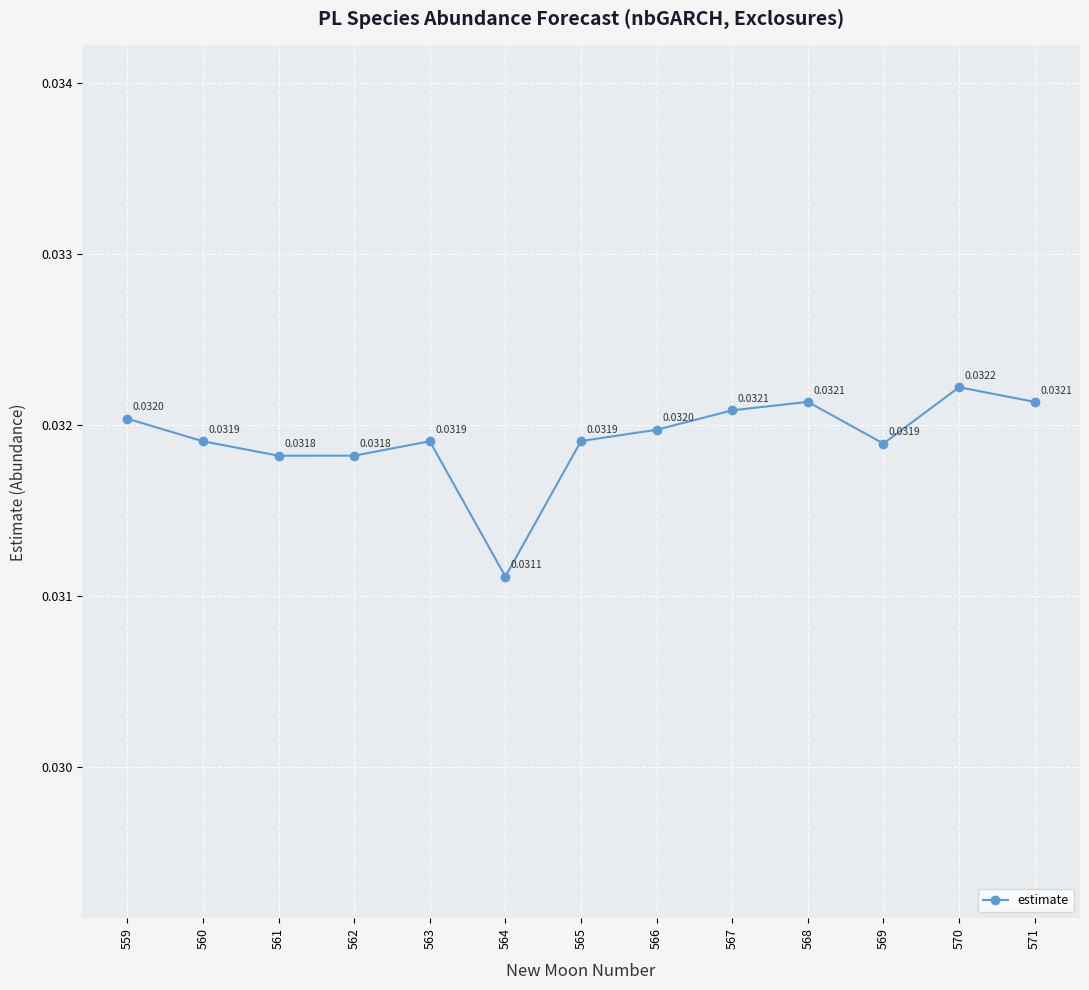

At which category does the chart reach its peak across all series?

570